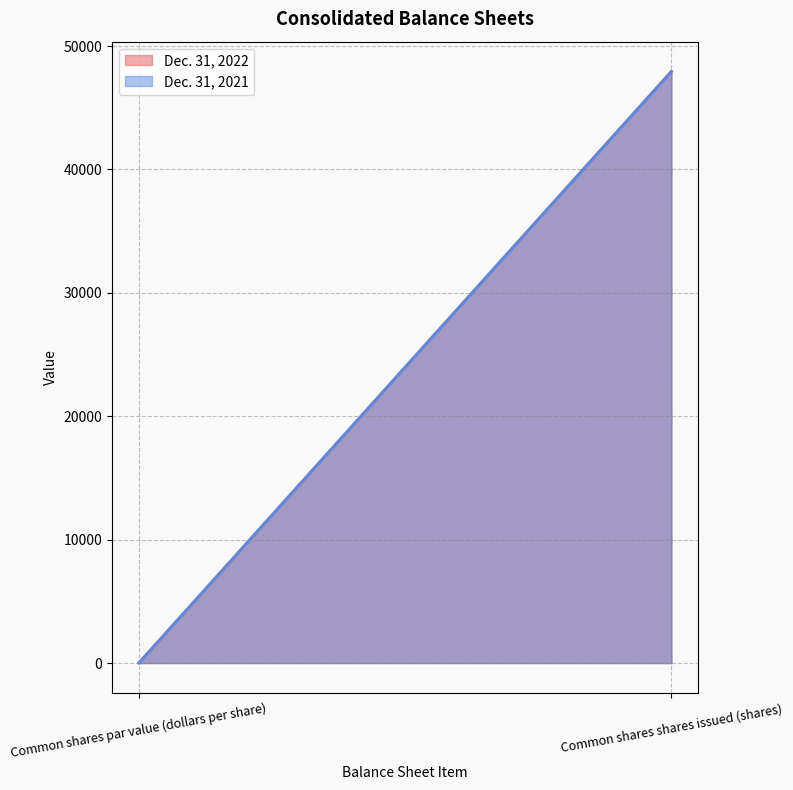

What is the label of the 2nd point from the left?

Common shares shares issued (shares)